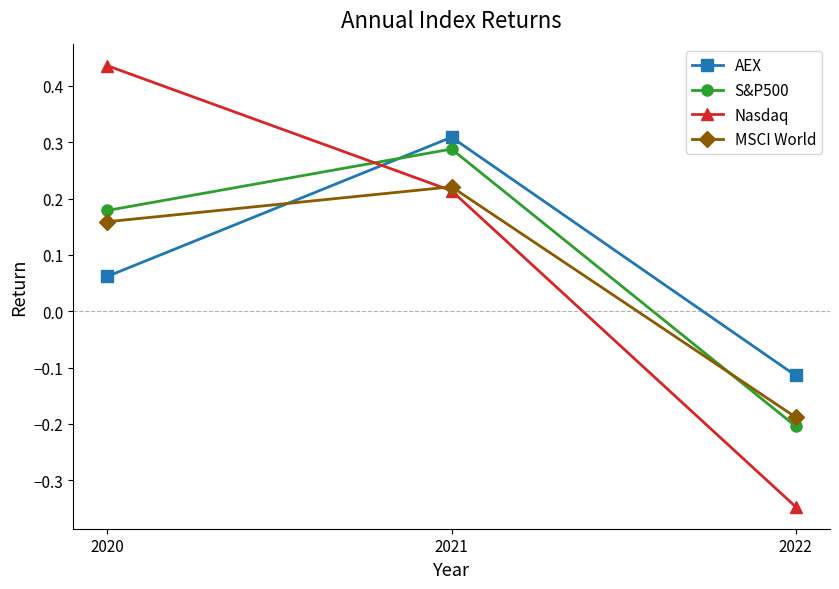

At which category is the sum across all series the highest?

2021